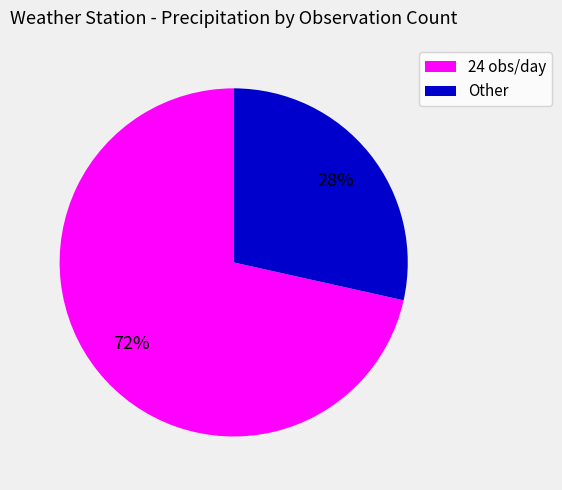

What is the largest slice in the pie chart?

24